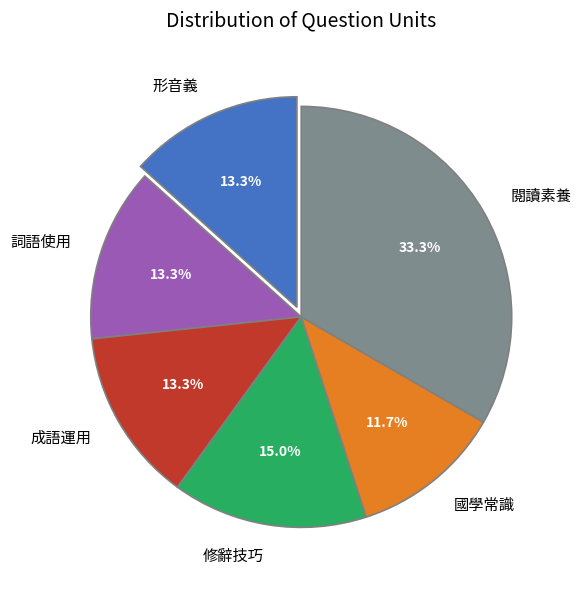

Combined, do 閱讀素養 and 修辭技巧 account for over 50%?

No